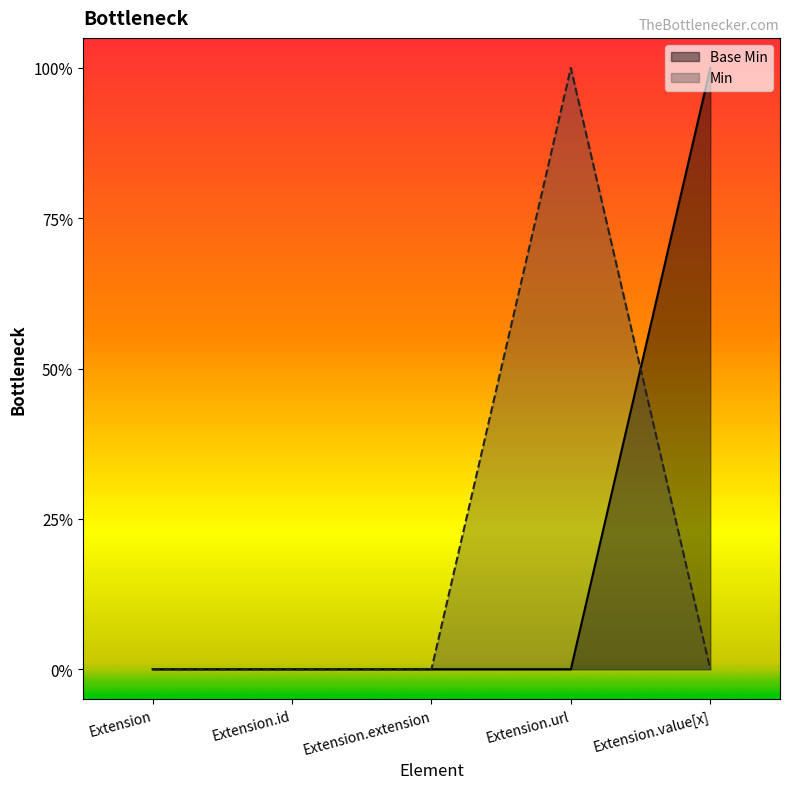

Reading left to right, extract all data points from this chart.

Base Min: 0	0	0	0	1
Min: 0	0	0	1	0